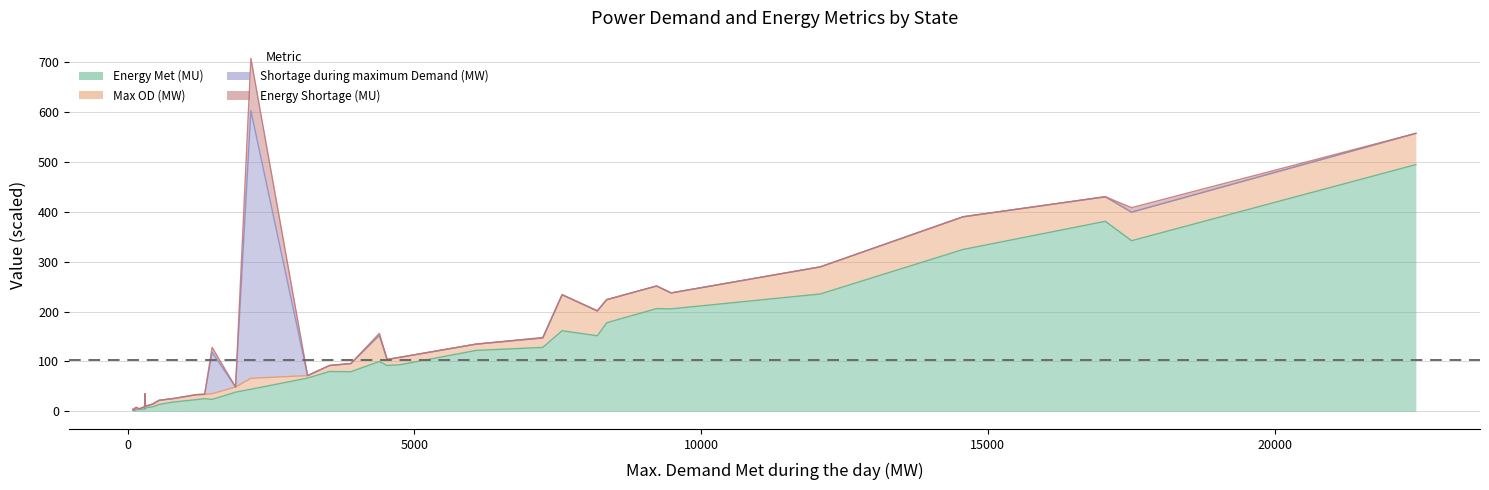

How many data points in Shortage during maximum Demand (MW) are above 0?

7